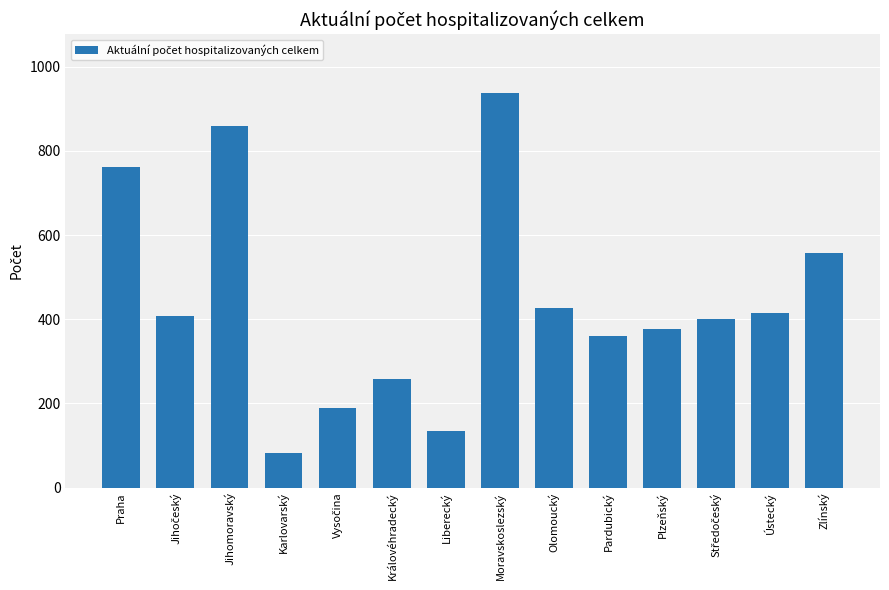

How many data points are less than 407?

7